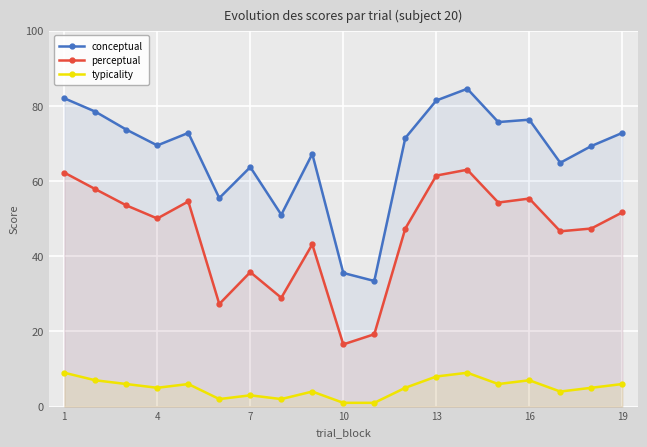

Is this an area chart (filled region under the line)?

No